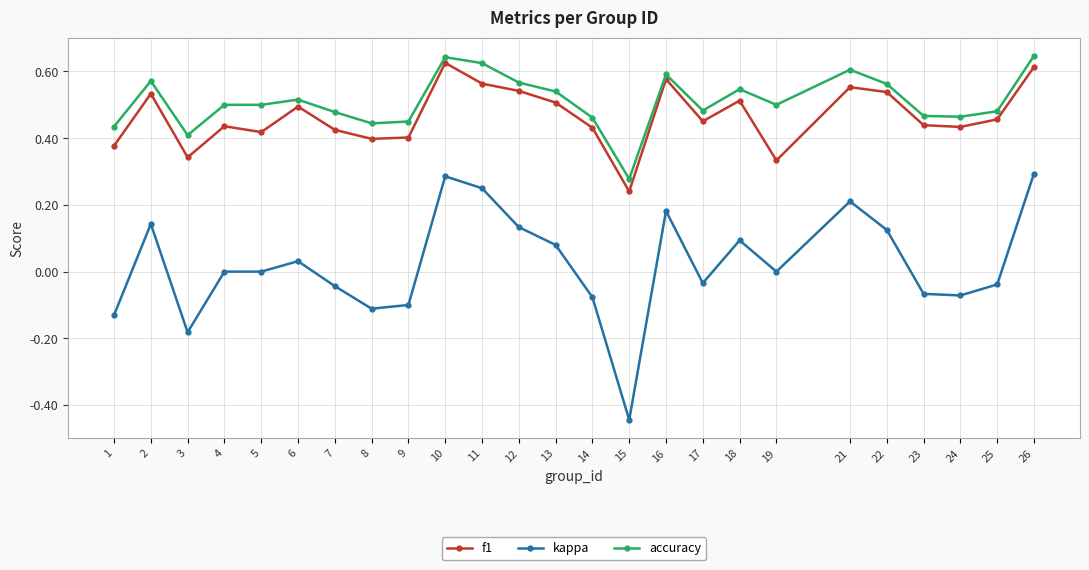

What is the sum of all accuracy values?

12.8